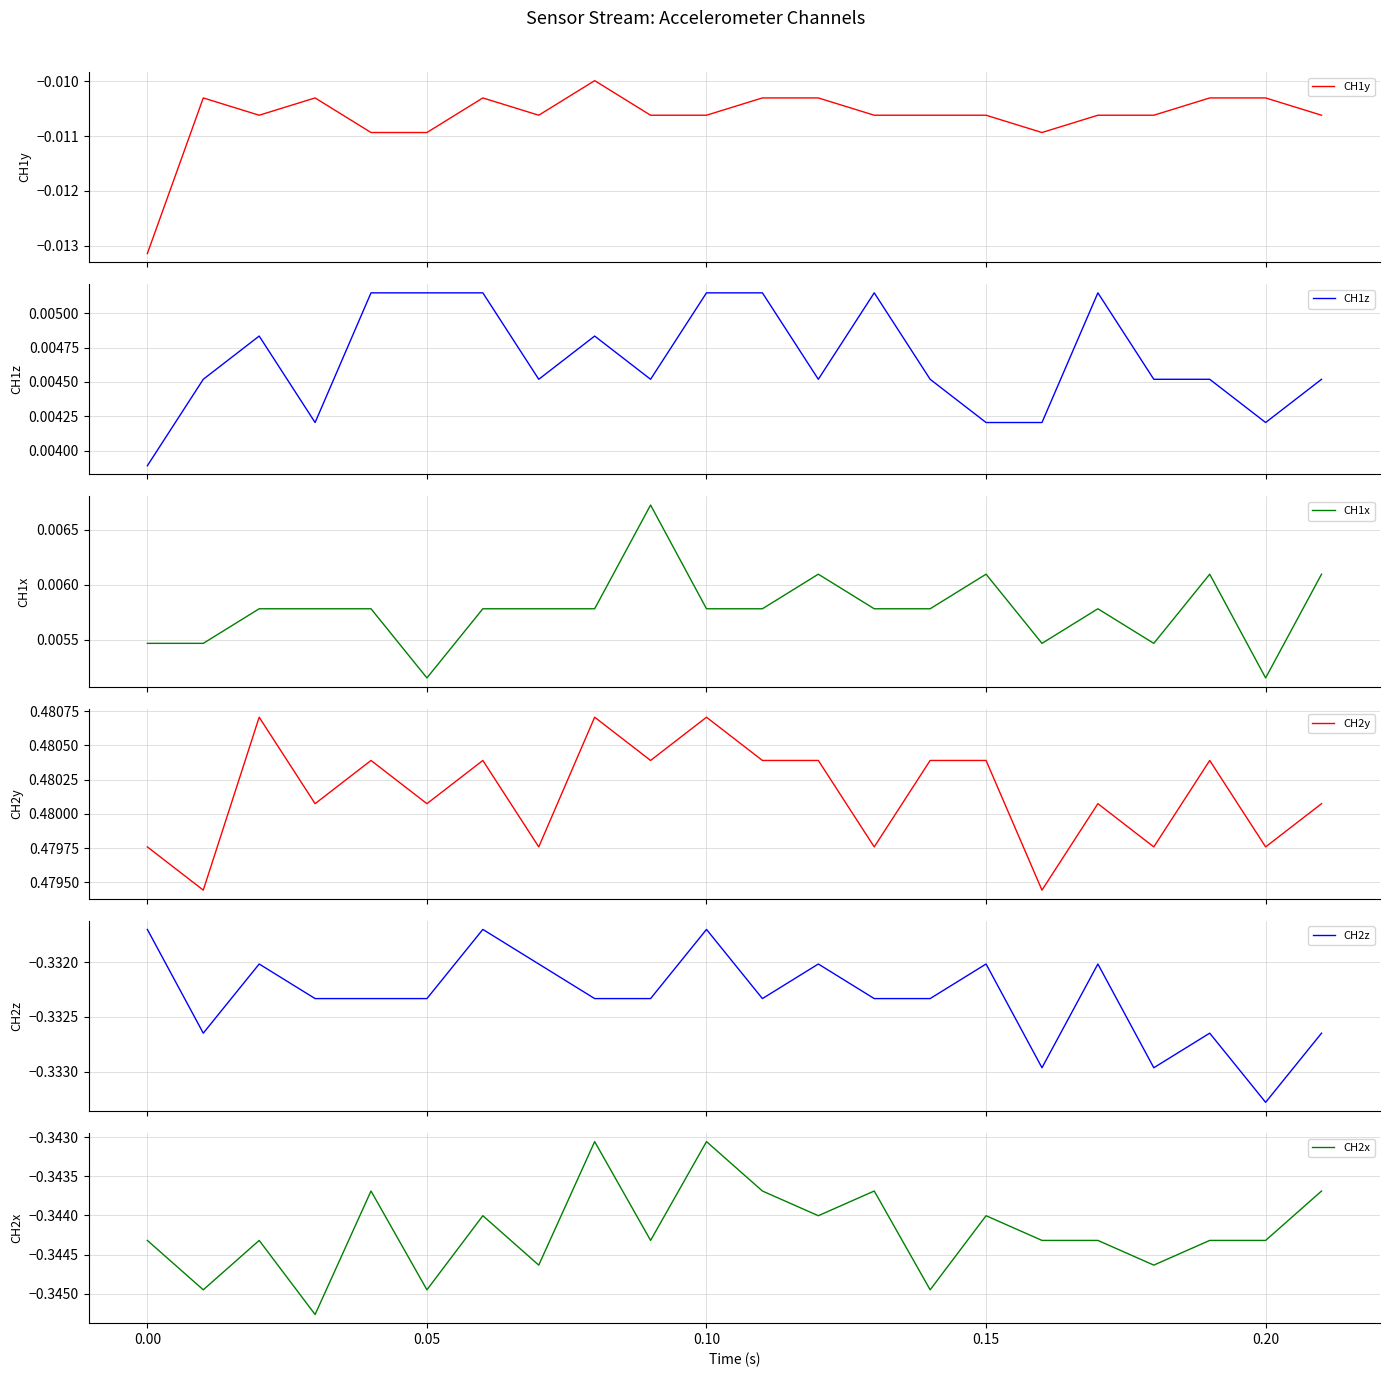

True or false: CH2y has a value of 0.1 at 12.

False